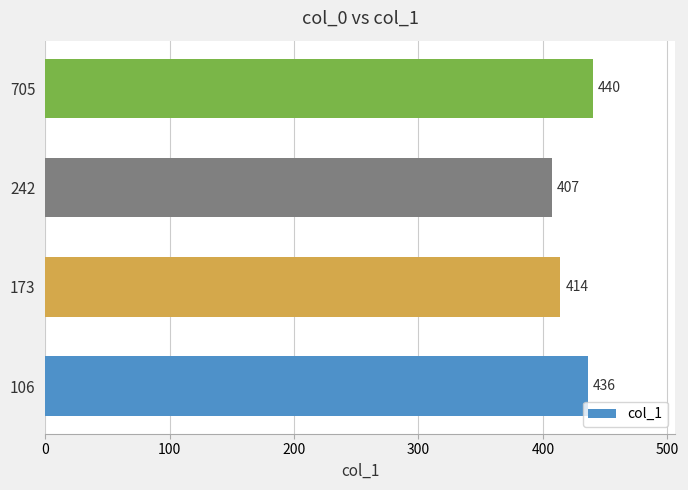

What is the ratio of the value at 106 to the value at 242?

1.1